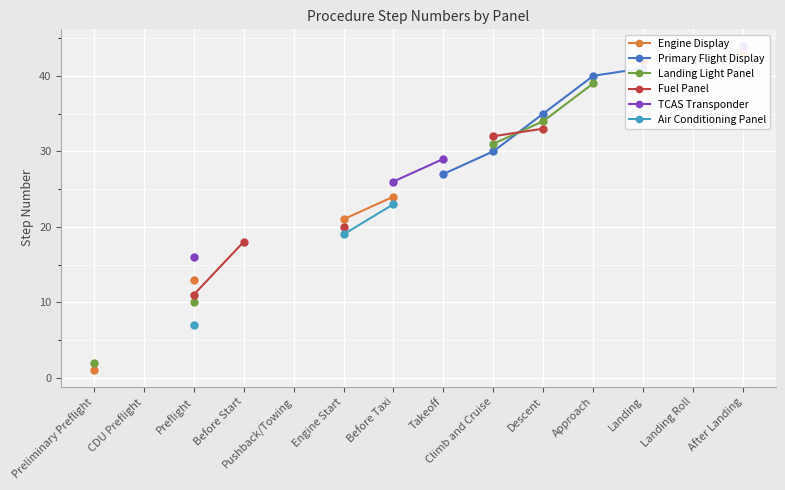

What is the label of the 4th point from the left?

Before Start